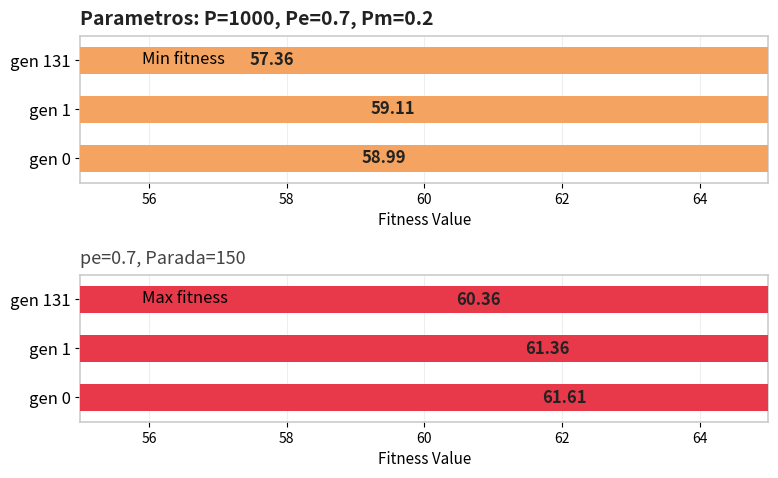

The value of Max fitness at gen 0 is 110.7. True or false?

False